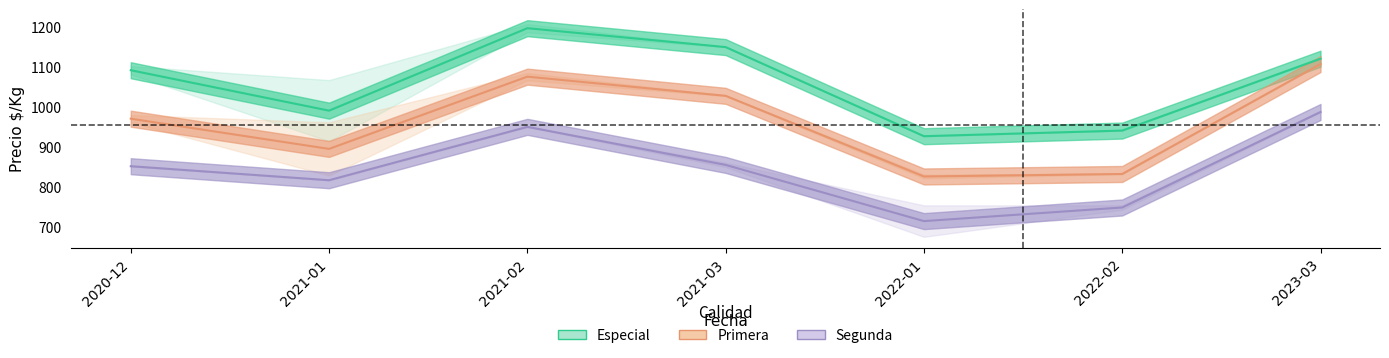

Which series has the widest spread of values?

Precio_max_Primera